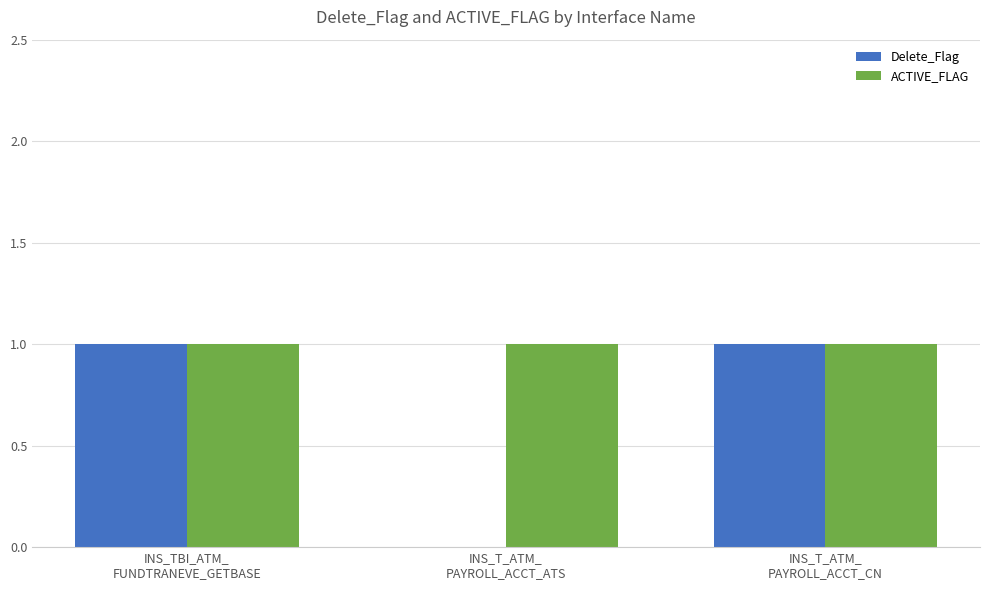

The ACTIVE_FLAG series shows 1 at INS_TBI_ATM_
FUNDTRANEVE_GETBASE. True or false?

True